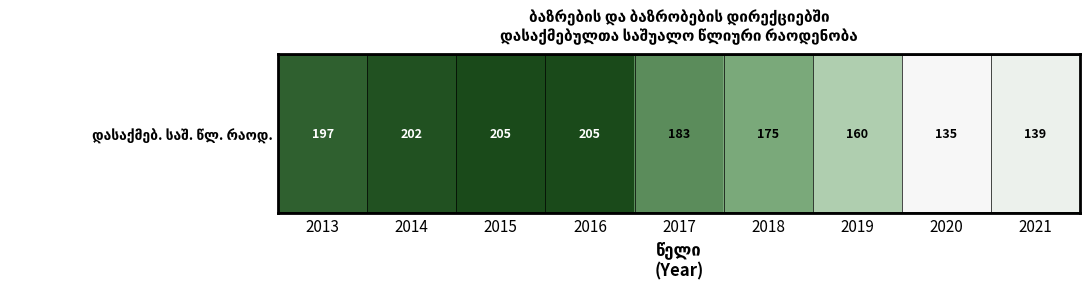

How many data points are less than 0?

3